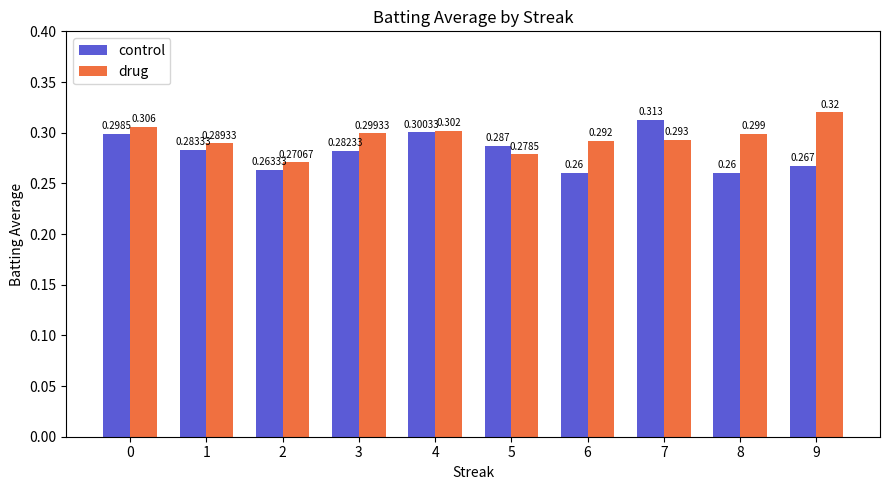

How many categories are shown in the chart?

10